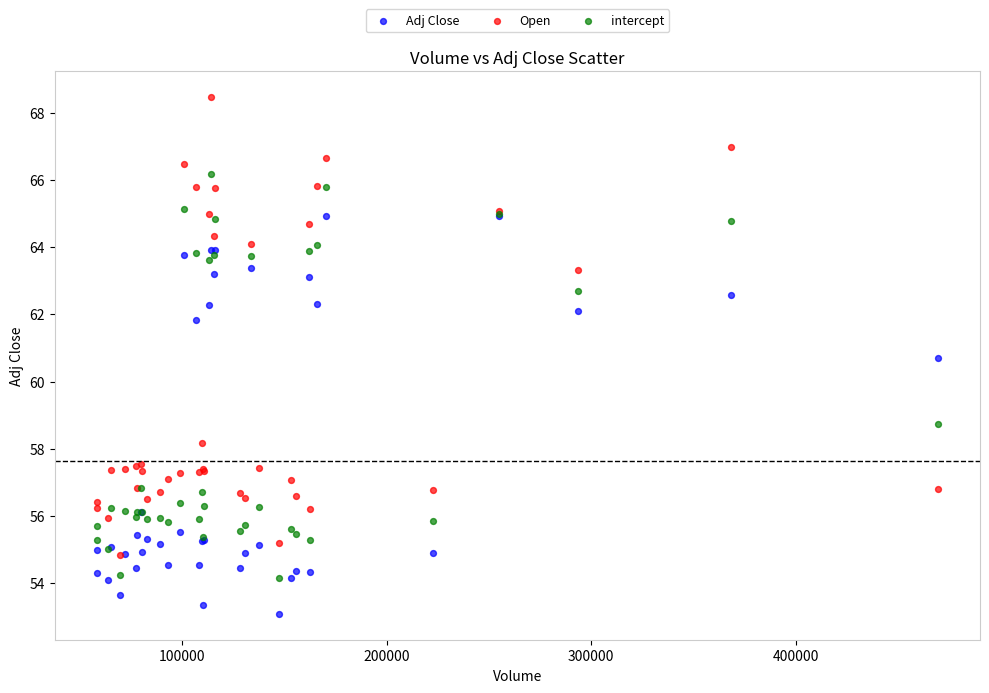

Which series has the widest spread of Y values?

Open